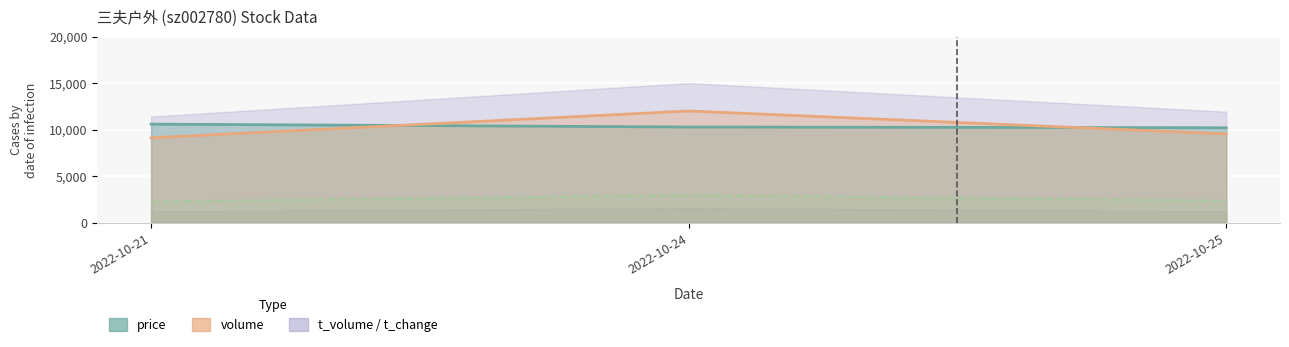

Where is t_change (line) nearest to the value 2610?

2022-10-25